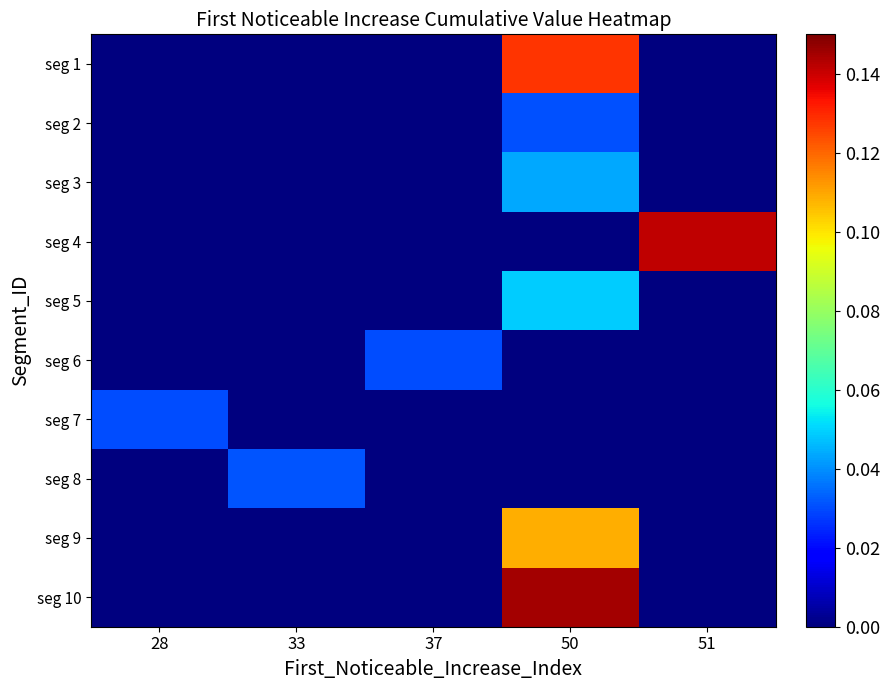

Reading left to right, what are all the values shown in this chart?

seg 1: 28=0.0	33=0.0	37=0.0	50=0.1	51=0.0
seg 2: 28=0.0	33=0.0	37=0.0	50=0.0	51=0.0
seg 3: 28=0.0	33=0.0	37=0.0	50=0.0	51=0.0
seg 4: 28=0.0	33=0.0	37=0.0	50=0.0	51=0.1
seg 5: 28=0.0	33=0.0	37=0.0	50=0.0	51=0.0
seg 6: 28=0.0	33=0.0	37=0.0	50=0.0	51=0.0
seg 7: 28=0.0	33=0.0	37=0.0	50=0.0	51=0.0
seg 8: 28=0.0	33=0.0	37=0.0	50=0.0	51=0.0
seg 9: 28=0.0	33=0.0	37=0.0	50=0.1	51=0.0
seg 10: 28=0.0	33=0.0	37=0.0	50=0.1	51=0.0